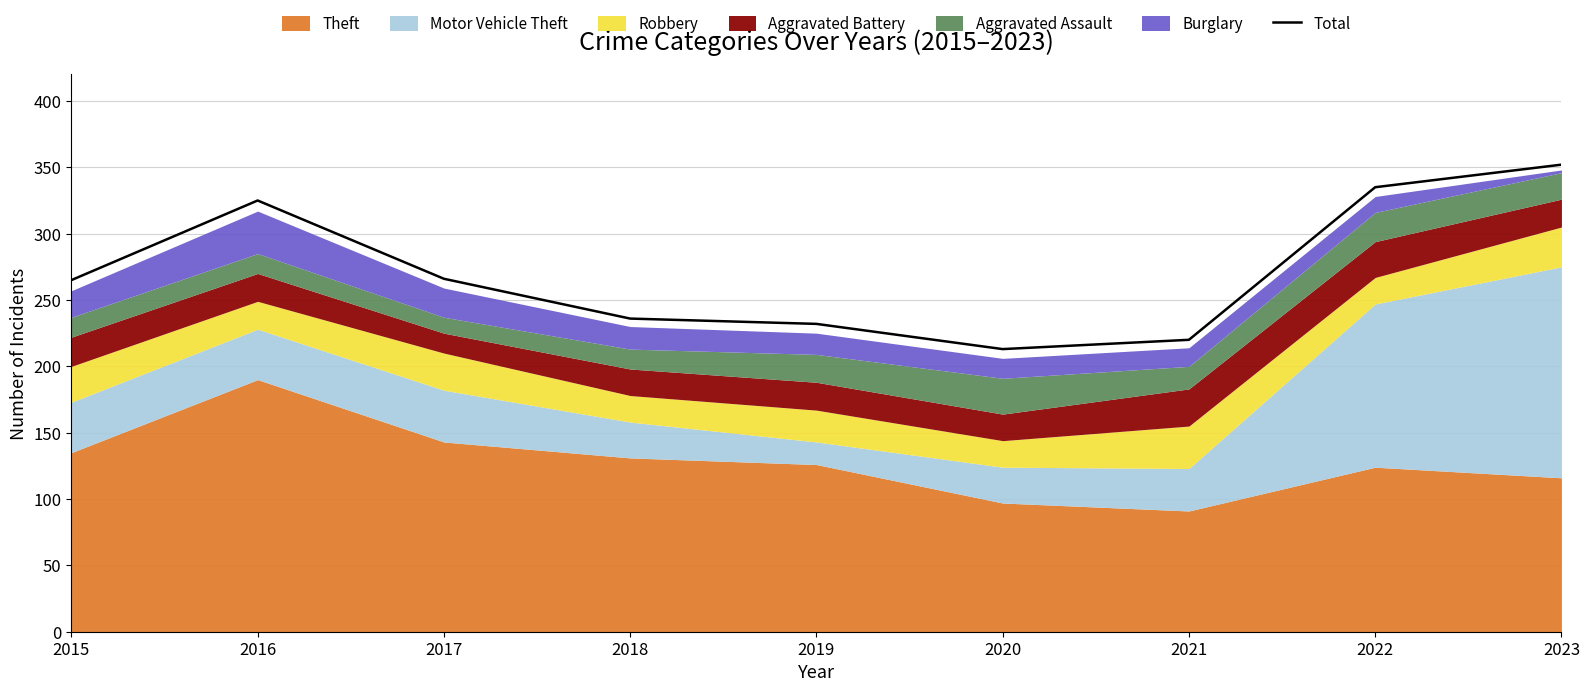

Rank the categories by value from highest to lowest.

2023, 2022, 2016, 2017, 2015, 2018, 2019, 2021, 2020